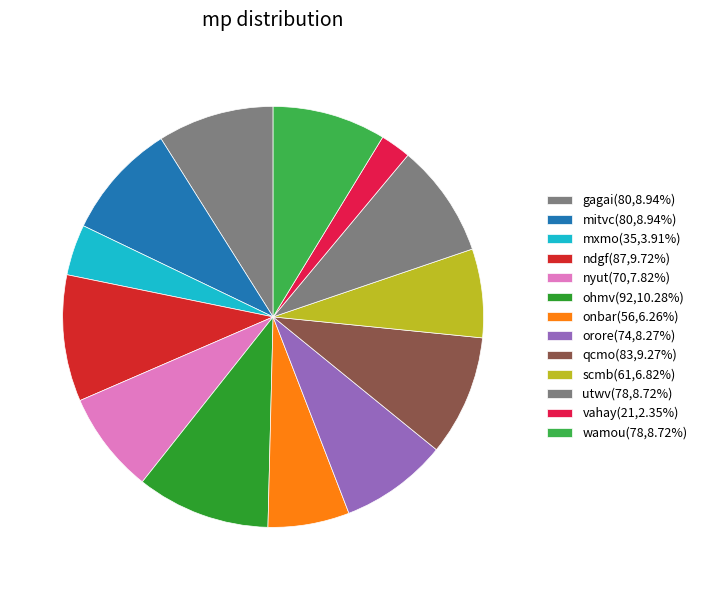

To the nearest percent, what portion does gagai represent?

9%